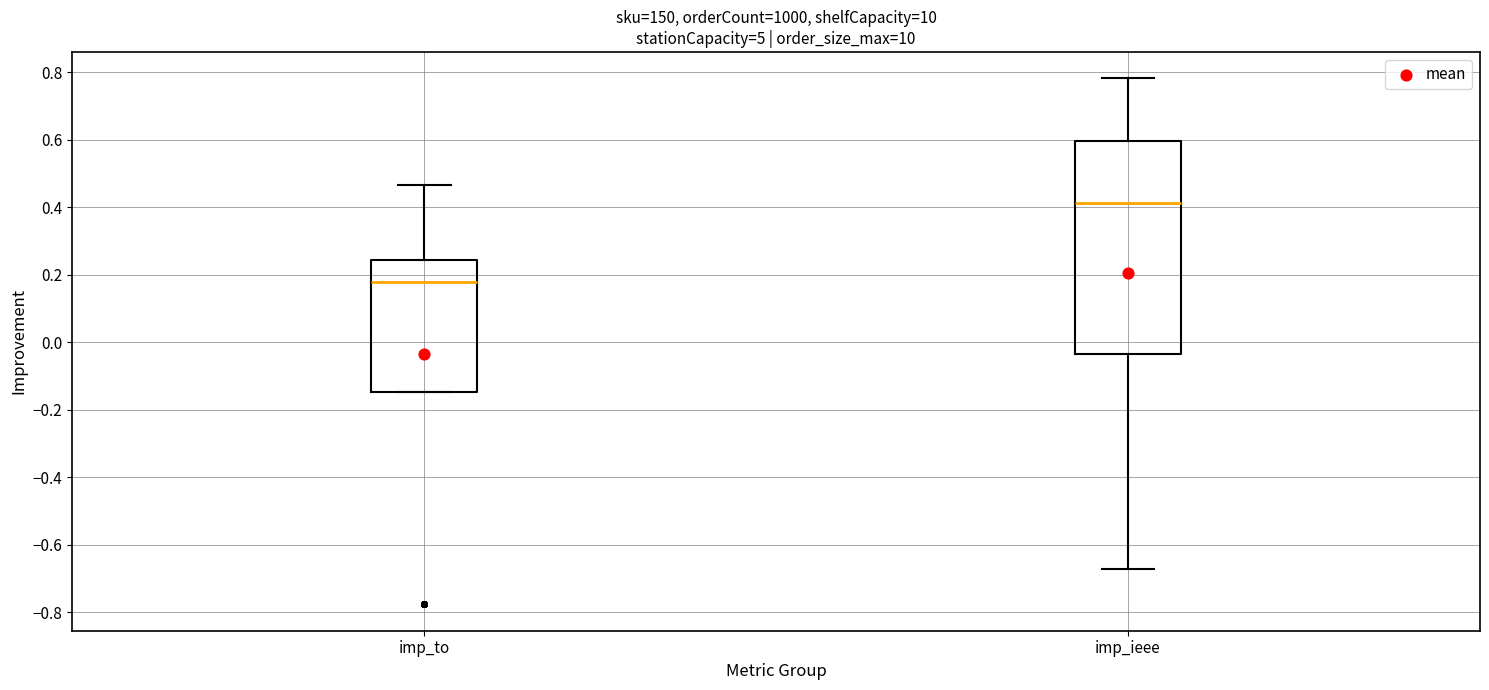

Which box's median line is the highest?

imp_ieee